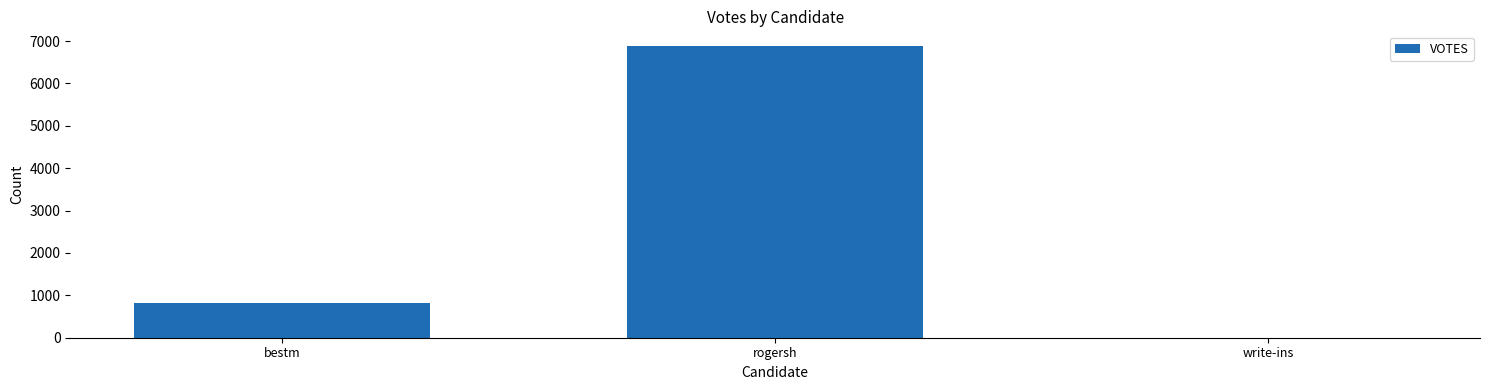

The value at write-ins is -2332. True or false?

False